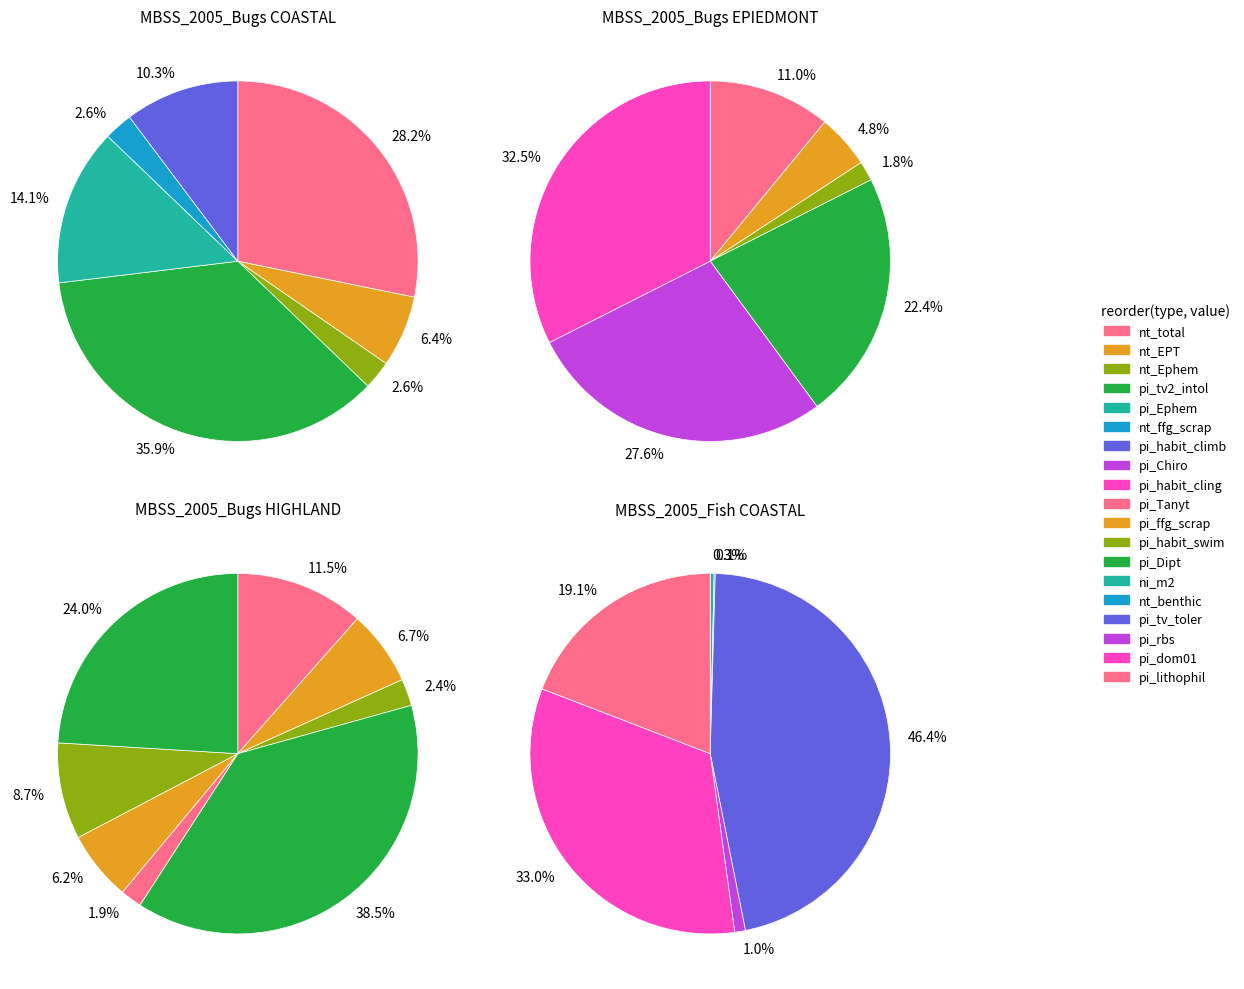

Do EPIEDMONT and HIGHLAND together represent more than half of the pie?

Yes